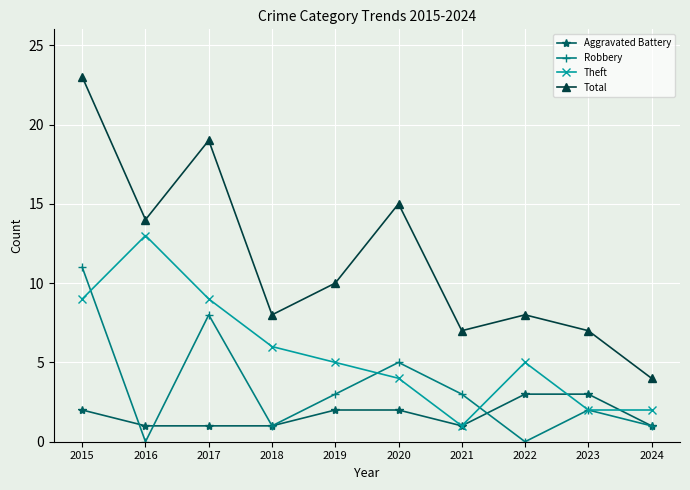

The Theft series shows 5 at 2019. True or false?

True